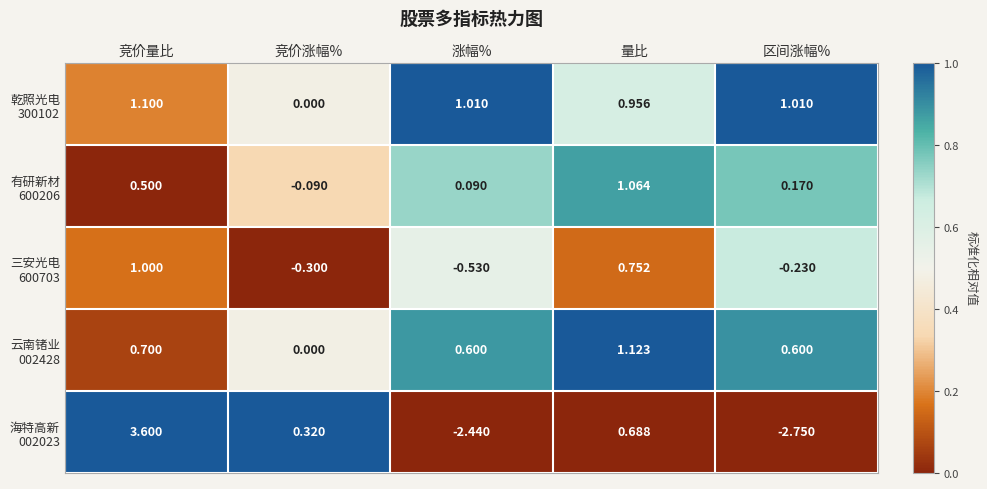

What is the total value across all series at 区间涨幅%?

-1.2